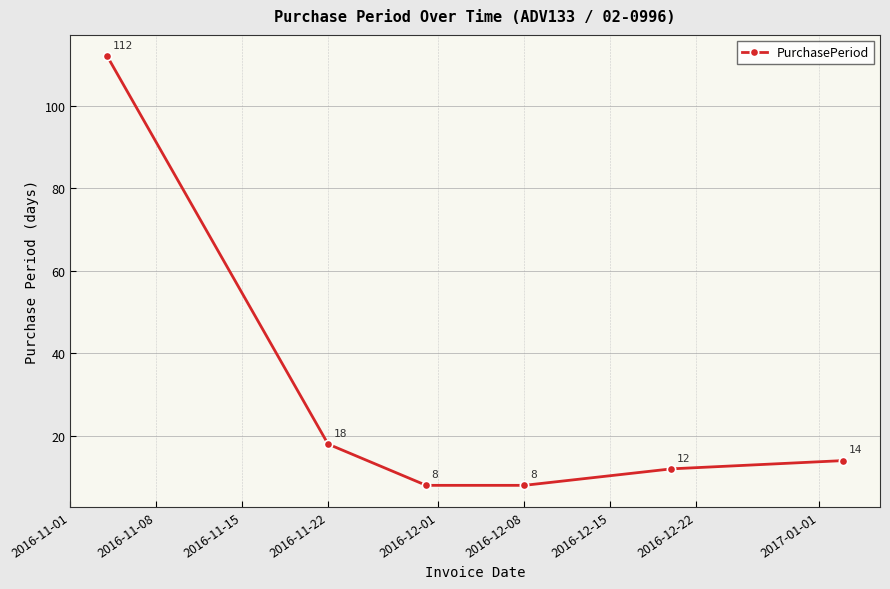

What is the value of the 2nd point from the left?

18